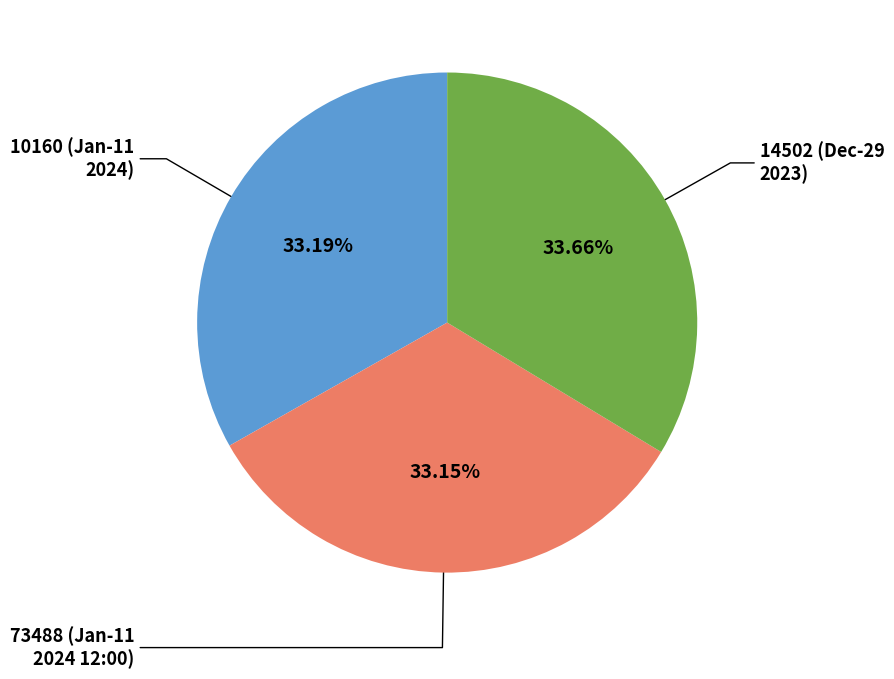

Is there any slice that represents more than half of the pie?

No